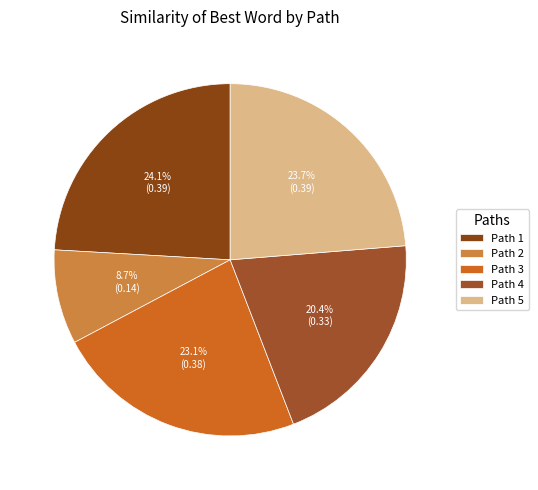

How many slices are in this pie chart?

5